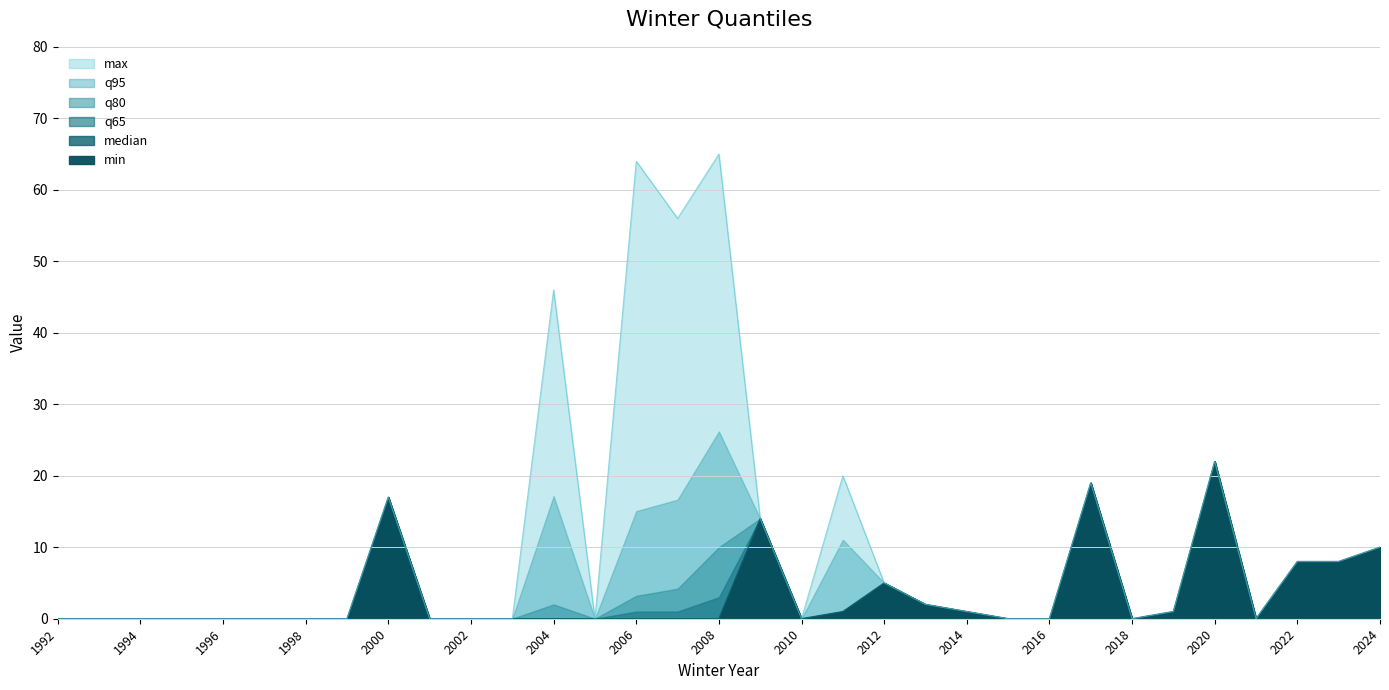

At which category is the sum across all series the highest?

2020